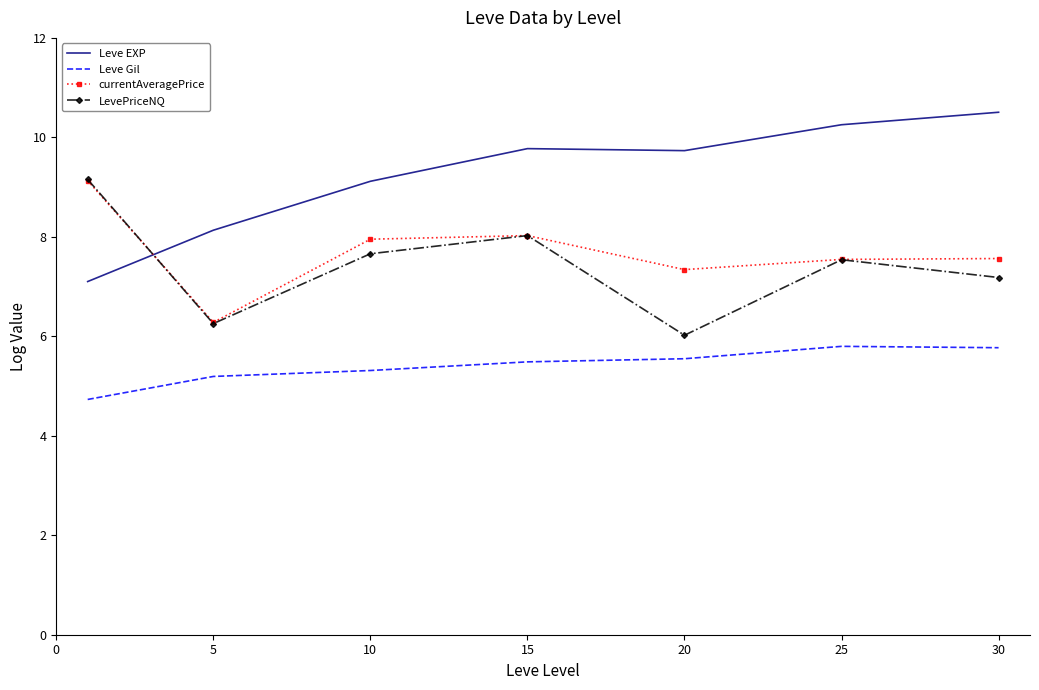

At how many categories does at least one series exceed 8?

7